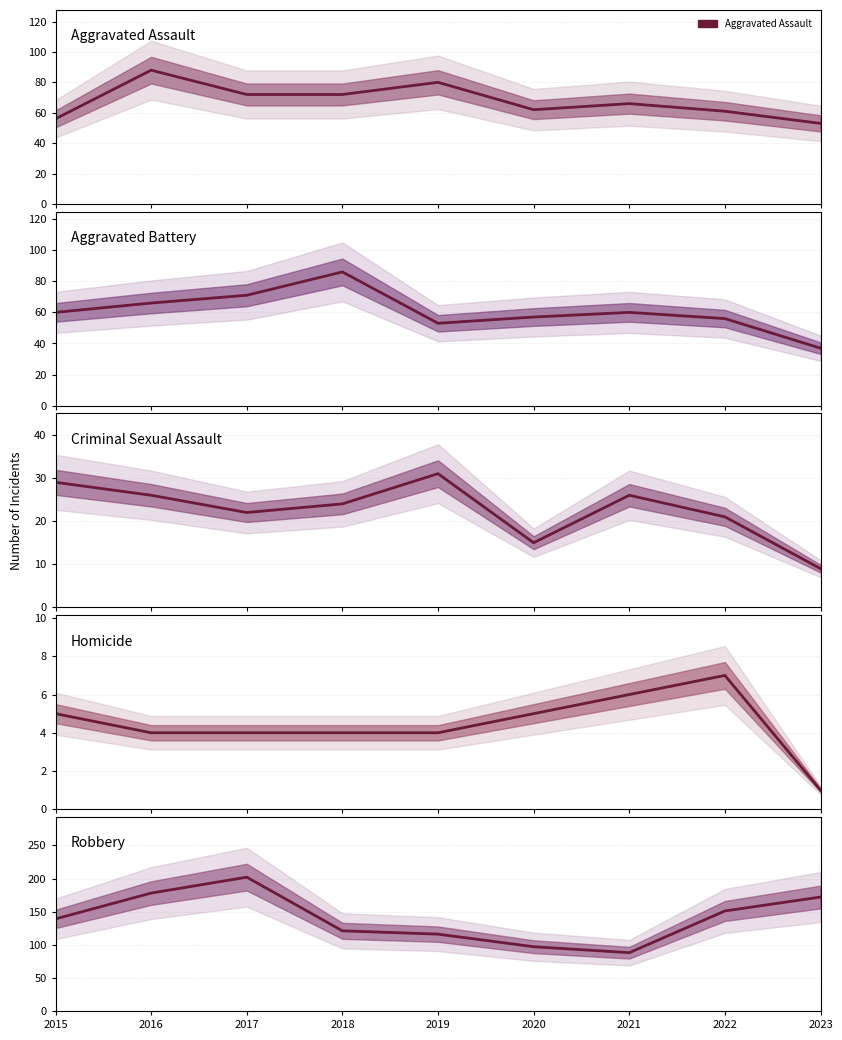

Where is Aggravated Battery nearest to the value 61?

2015